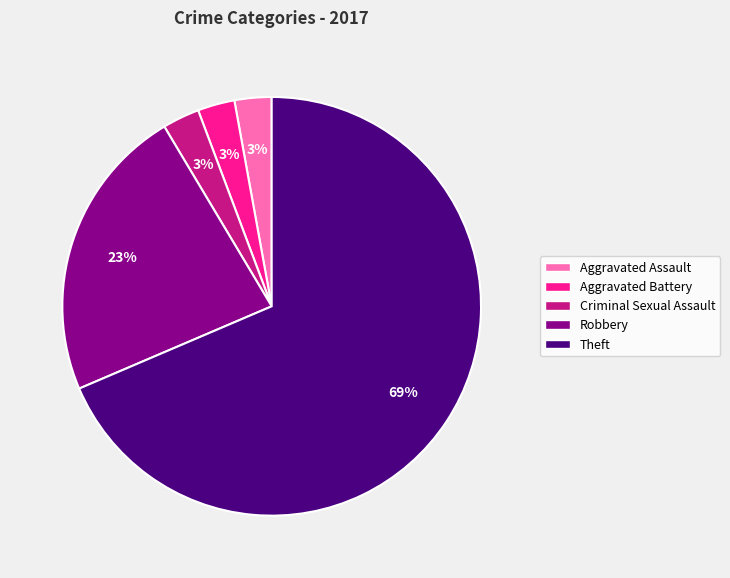

True or false: Aggravated Assault accounts for 3% of the total.

True